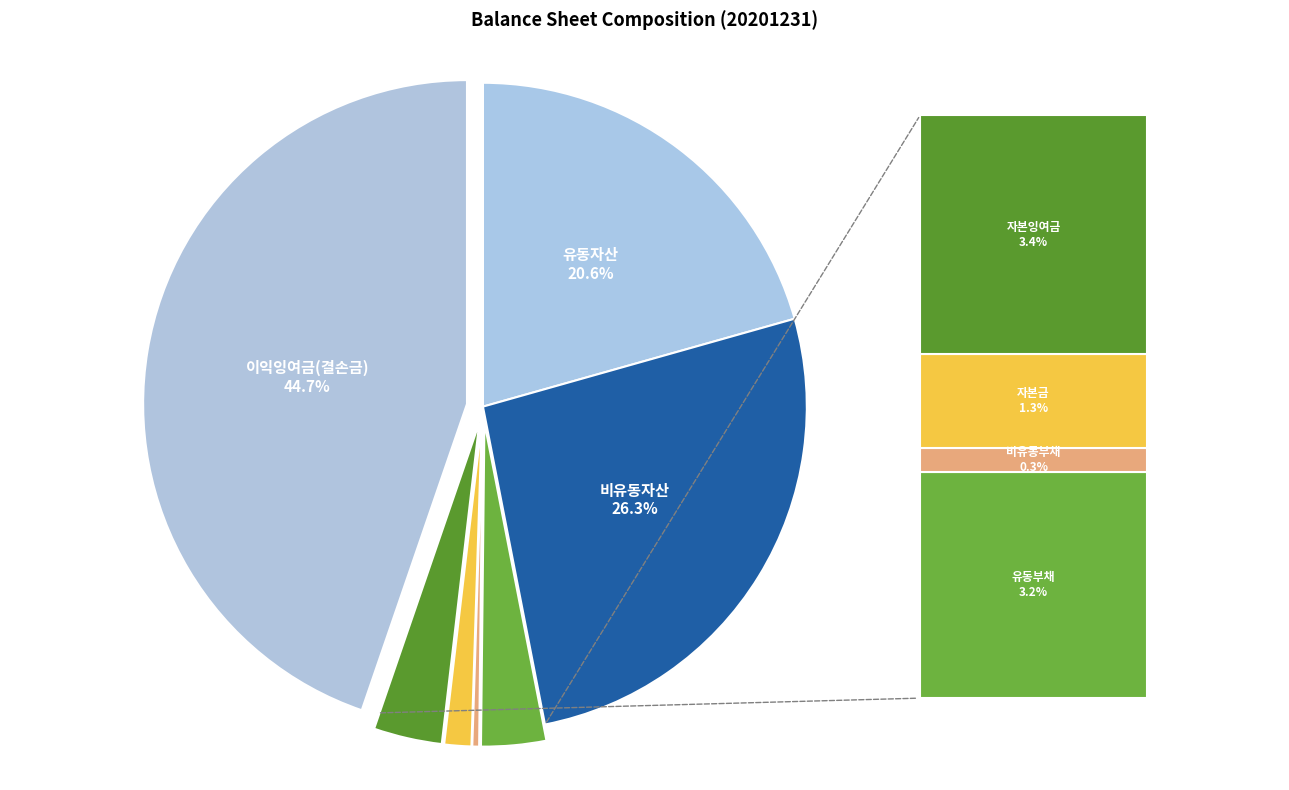

To the nearest percent, what is the difference between the largest and smallest slice percentages?

44%